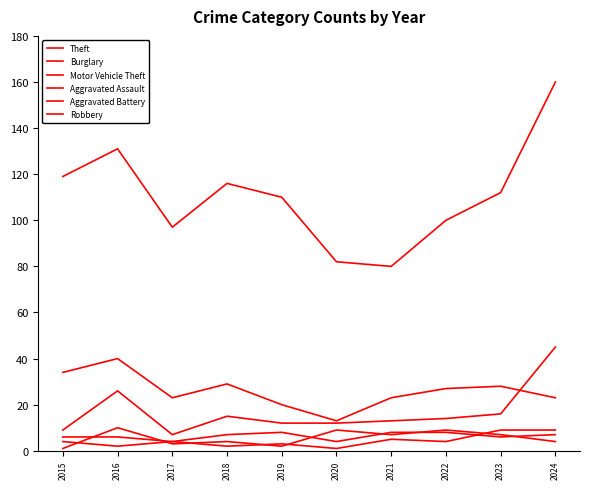

Does the chart display data point markers on the line(s)?

No